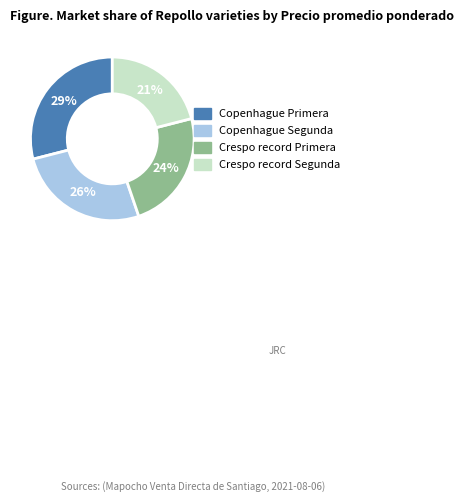

Do Crespo record Primera and Crespo record Segunda together represent more than half of the pie?

No